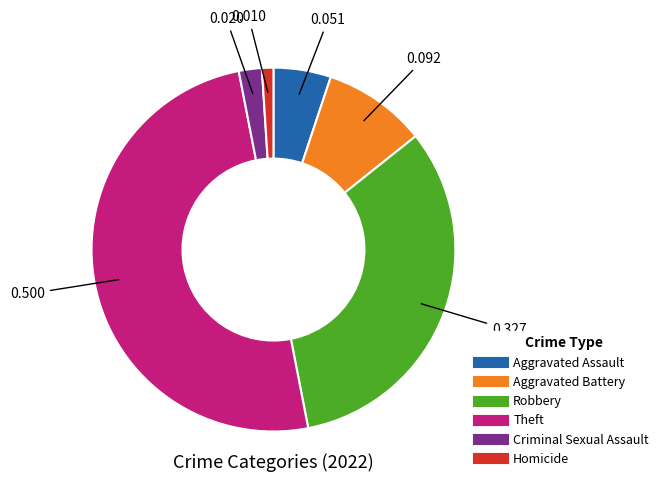

How many slices are in this pie chart?

6